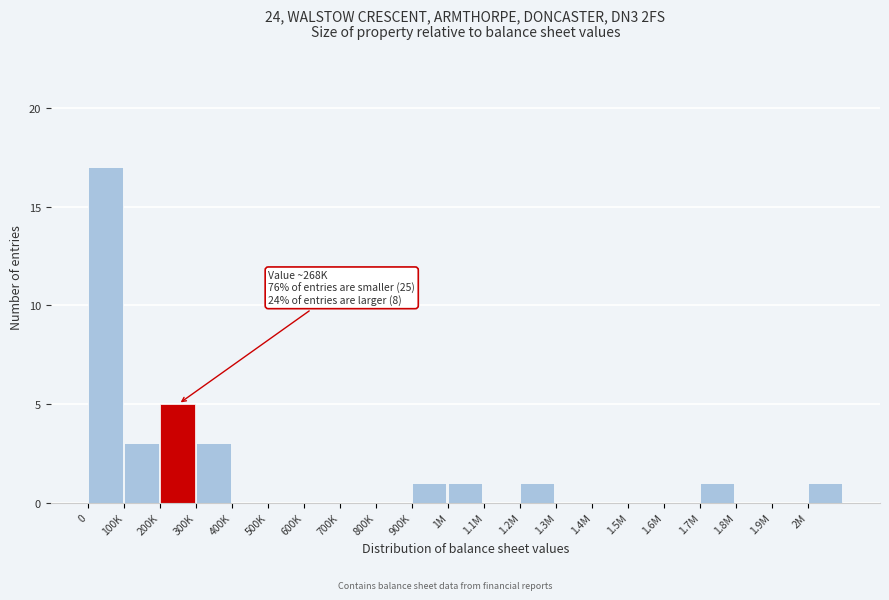

Reading left to right, what are all the values shown in this chart?

0=17	100K=3	200K=5	300K=3	400K=0	500K=0	600K=0	700K=0	800K=0	900K=1	1M=1	1.1M=0	1.2M=1	1.3M=0	1.4M=0	1.5M=0	1.6M=0	1.7M=1	1.8M=0	1.9M=0	2M=1